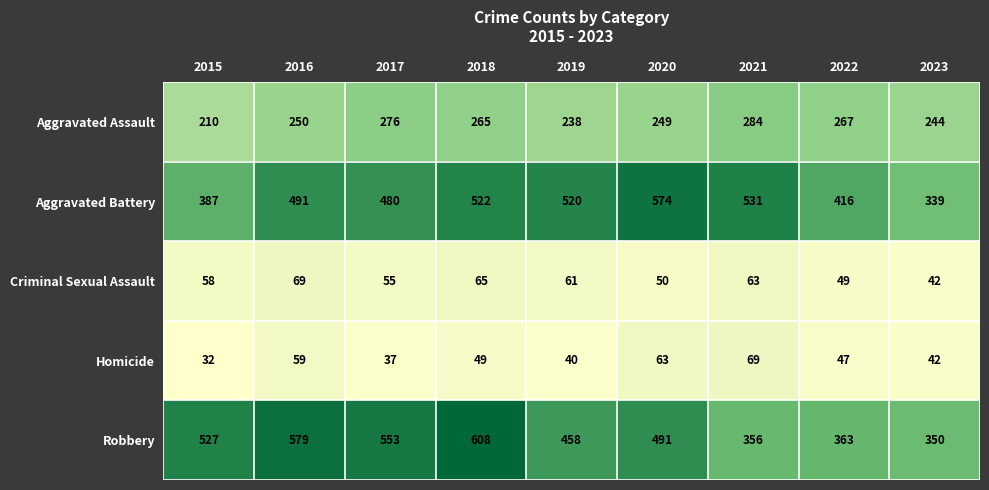

At which category is the sum across all series the highest?

2018